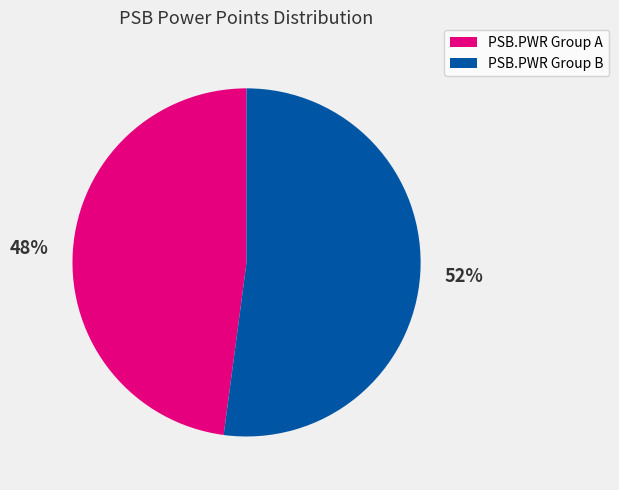

Is there a majority slice in this chart?

Yes